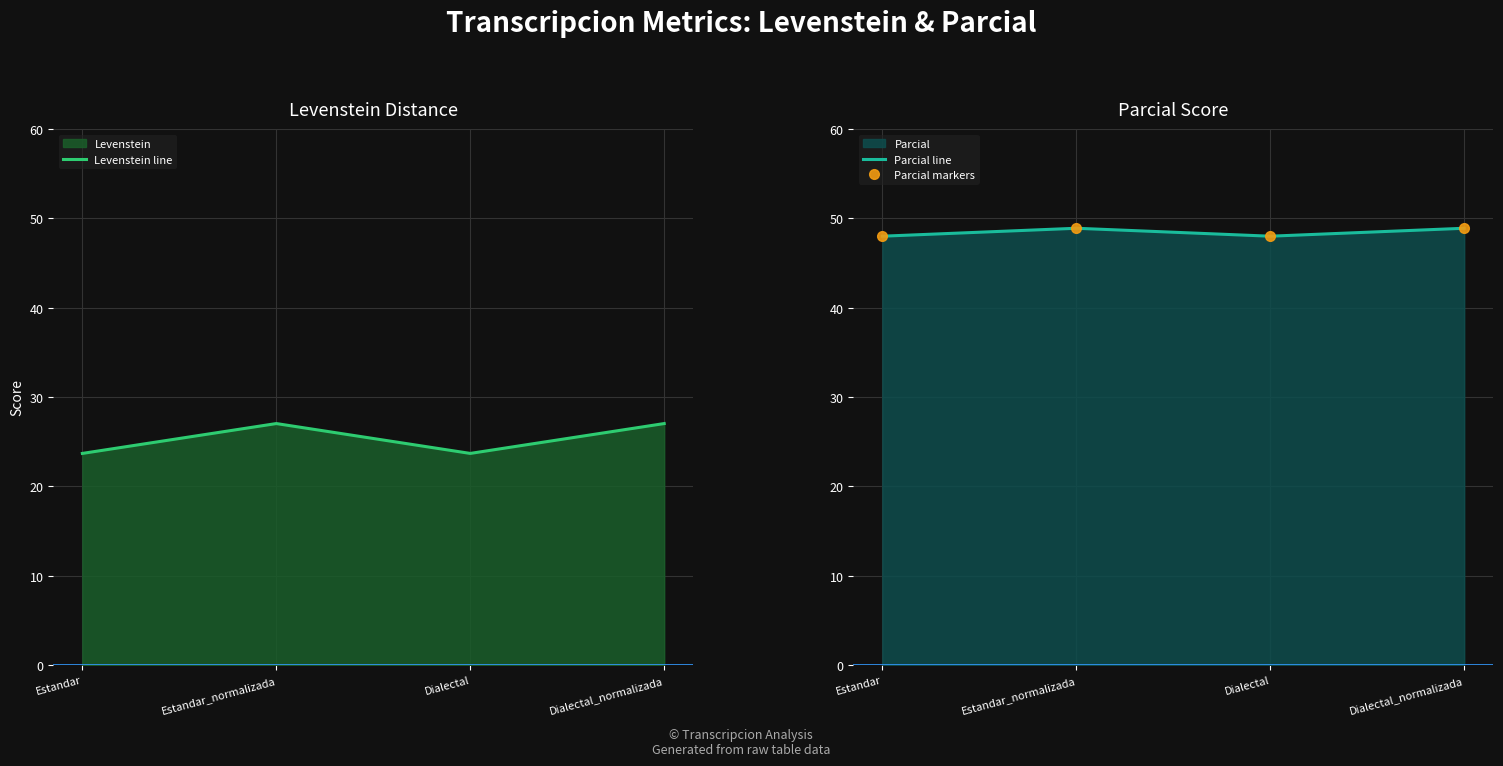

The Levenstein line series shows 7.3 at Estandar_normalizada. True or false?

False